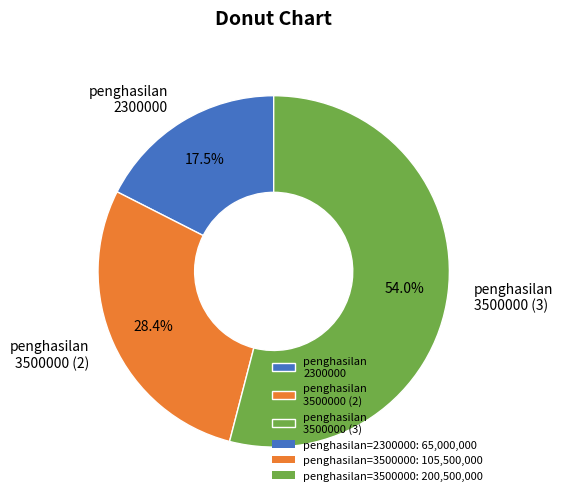

Which slice is the largest?

penghasilan 3500000 (3)